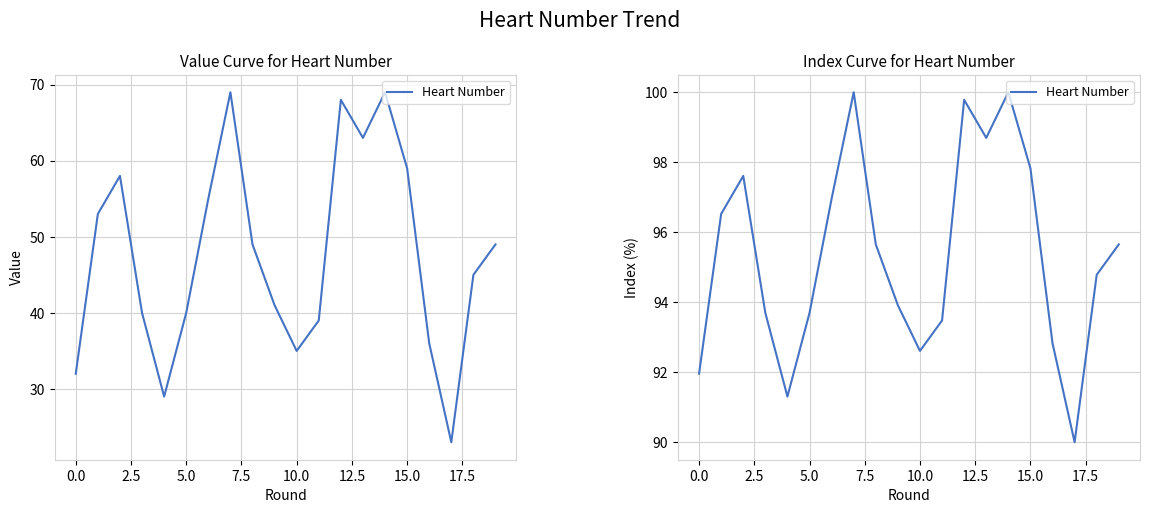

How many categories are shown in the chart?

20